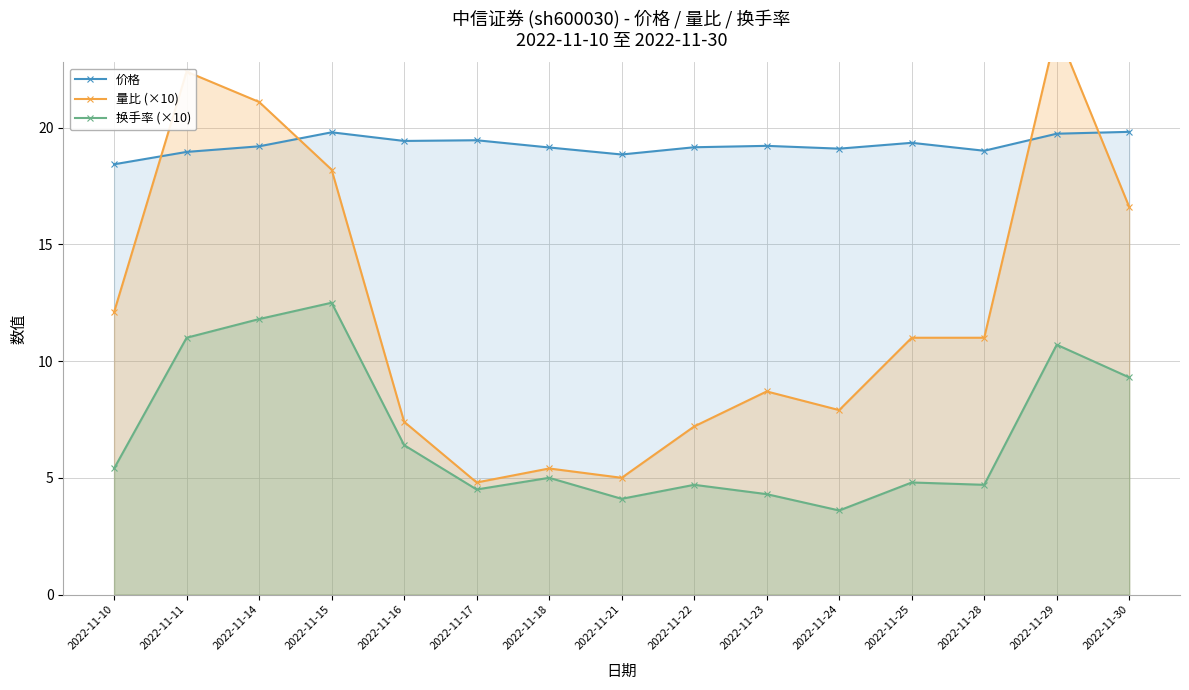

Between 2022-11-21 and 2022-11-30, which series saw the biggest shift?

量比 (×10)